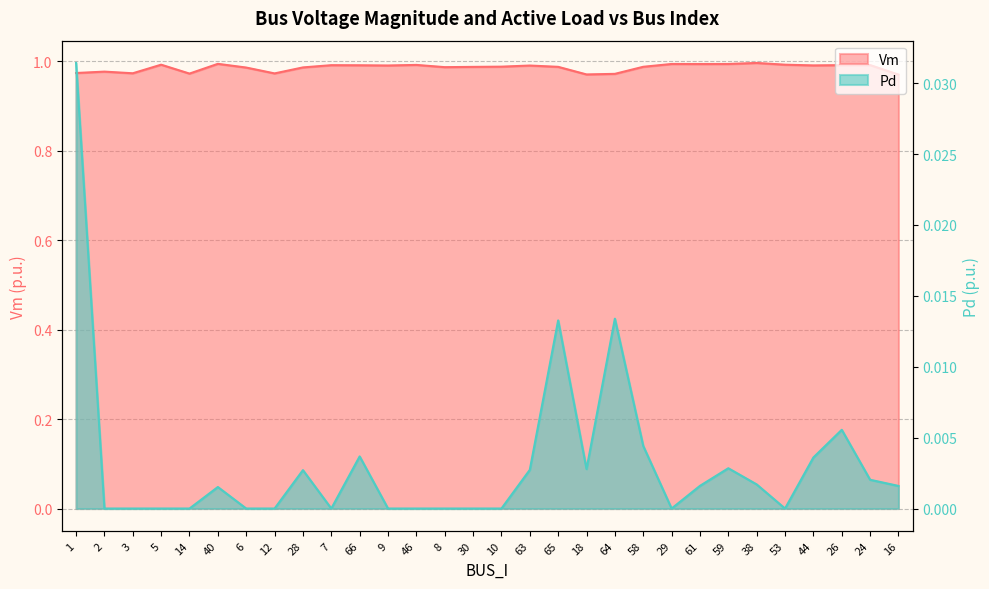

The value of Vm at 58 is 1.0. True or false?

True